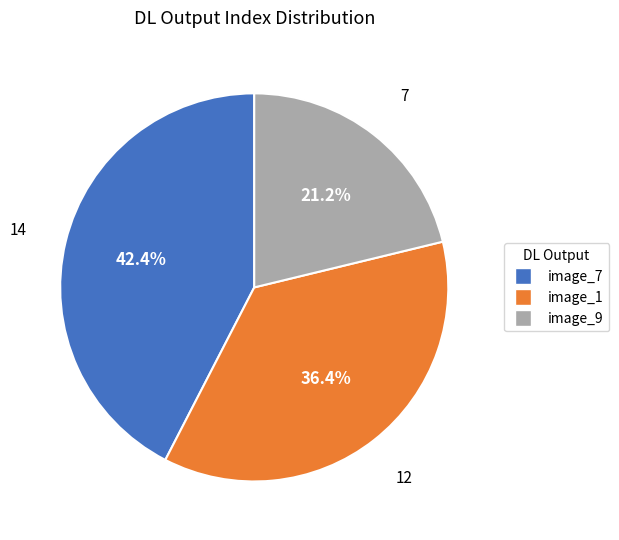

What percentage is the image_1 slice, to the nearest percent?

36%